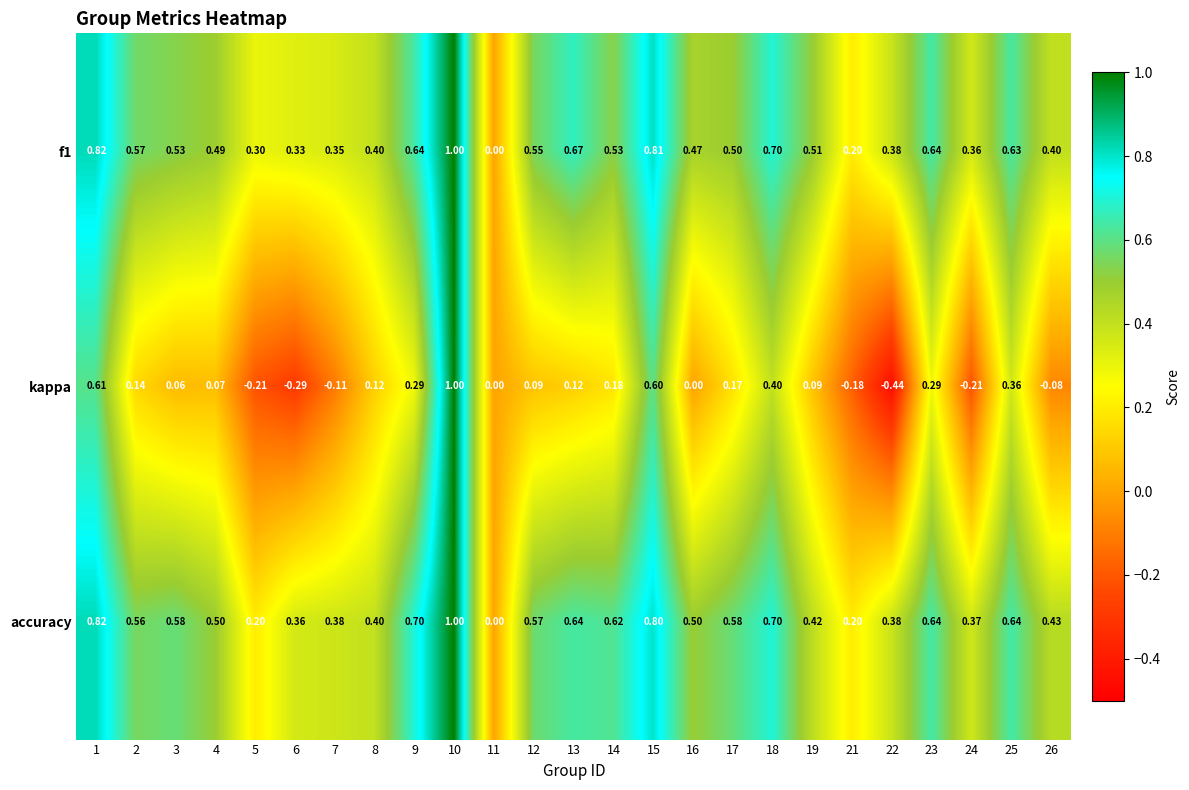

Which series has the largest total across all categories?

accuracy